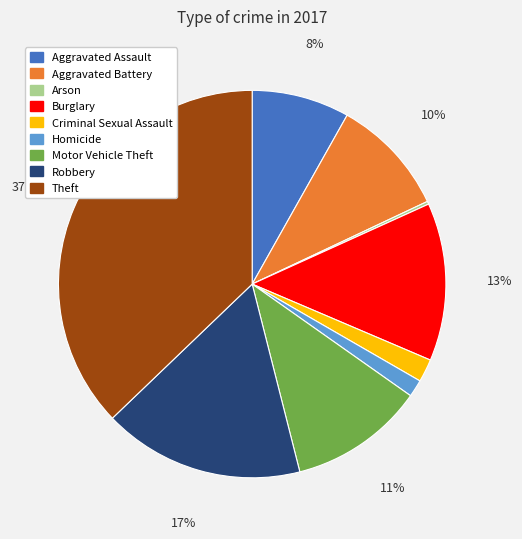

True or false: Aggravated Battery accounts for 10% of the total.

True